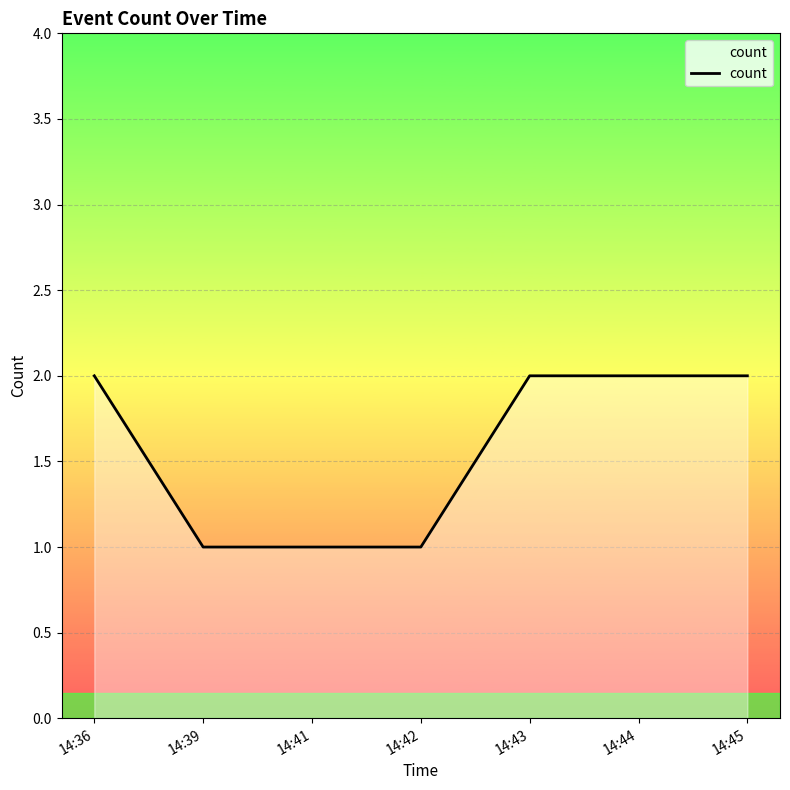

Reading left to right, extract all data points from this chart.

14:36=2	14:39=1	14:41=1	14:42=1	14:43=2	14:44=2	14:45=2